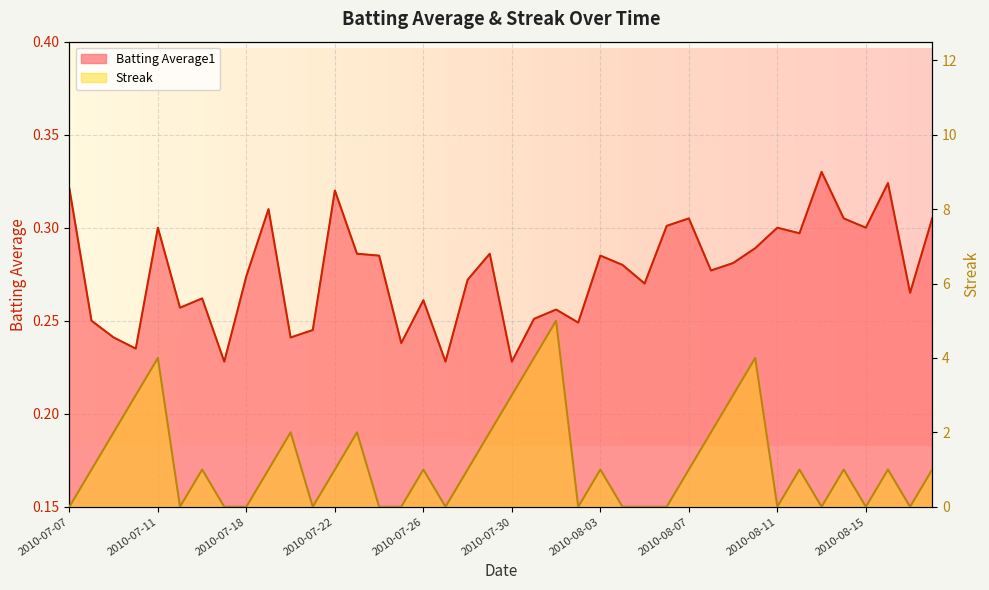

Is the value of Batting Average1 at 2010-07-28 greater than the value of Streak at 2010-07-07?

Yes